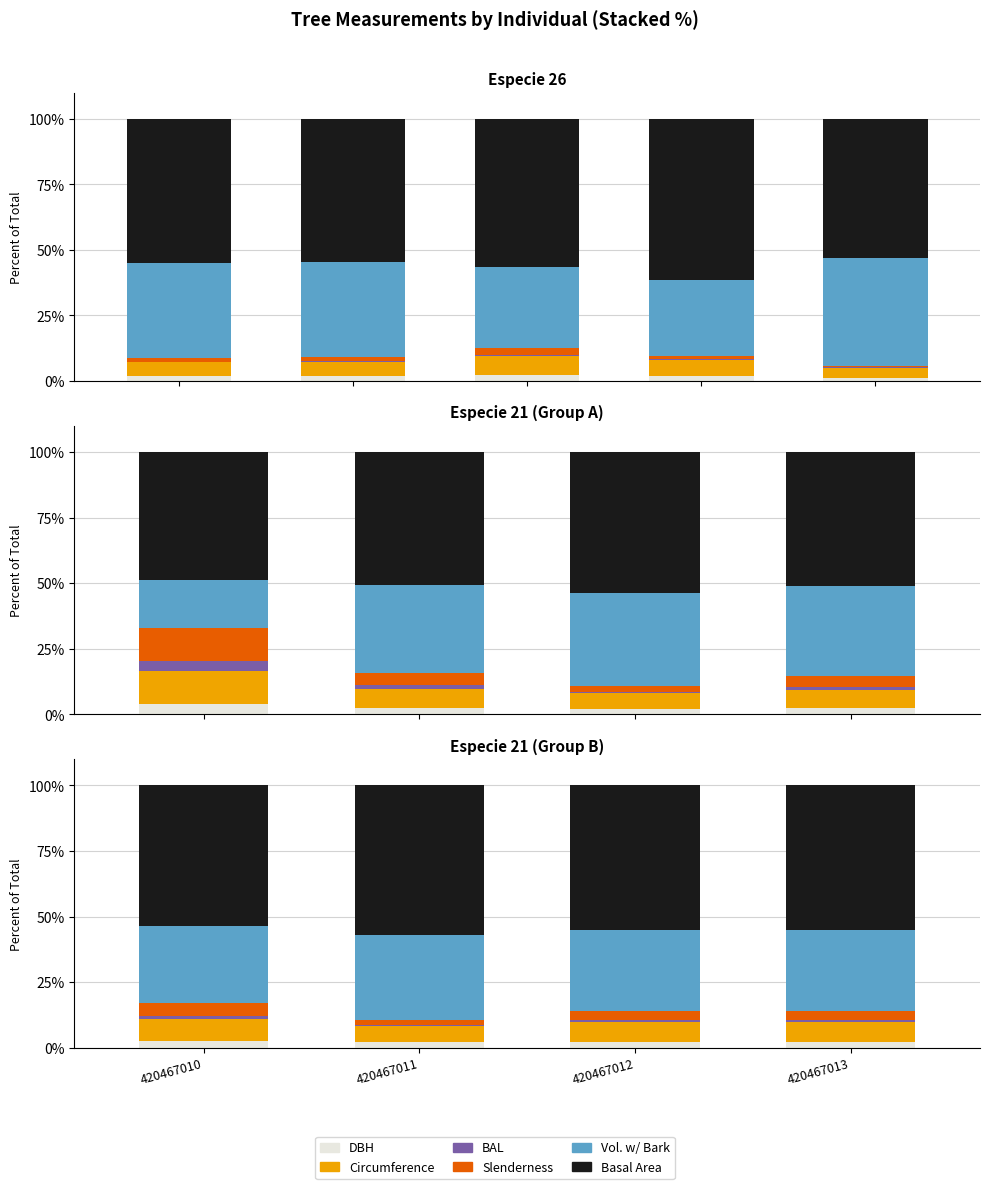

Which series has the largest total across all categories?

Basal Area